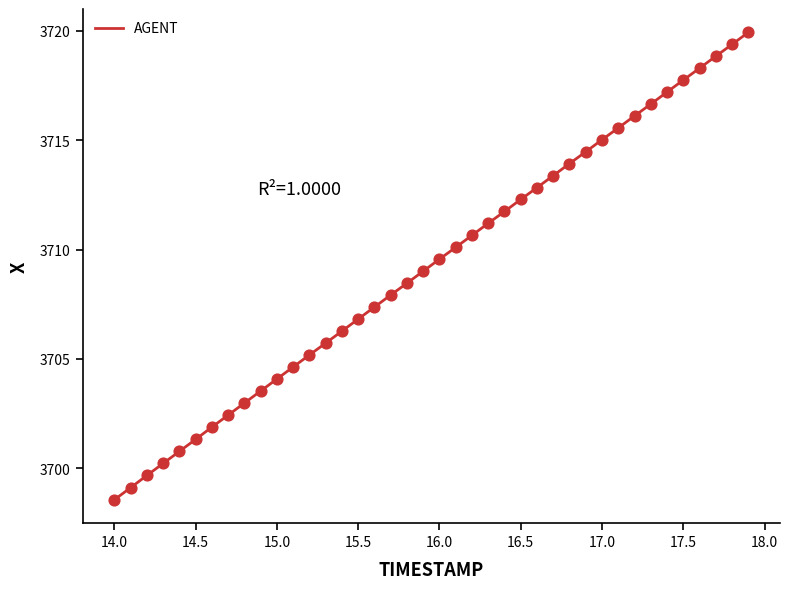

What is the smallest value displayed?

3698.6